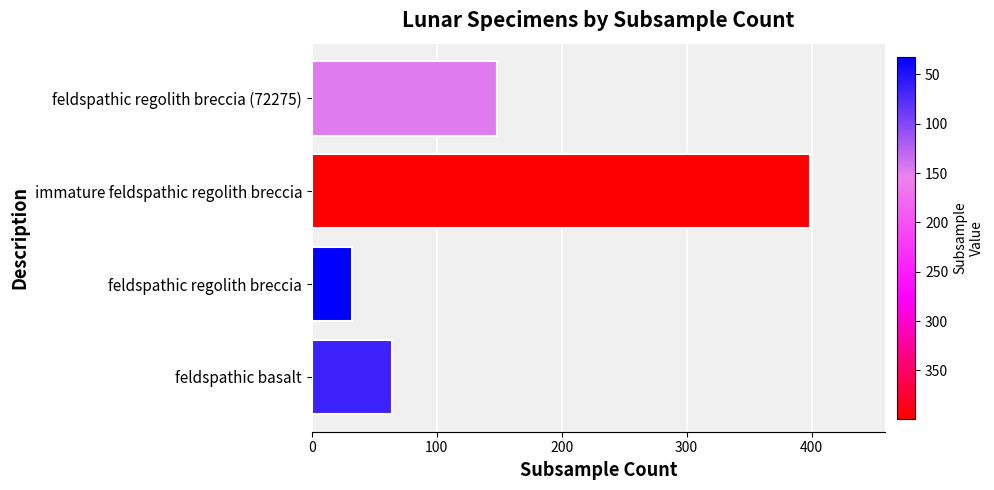

True or false: the data shows 103 at feldspathic basalt.

False